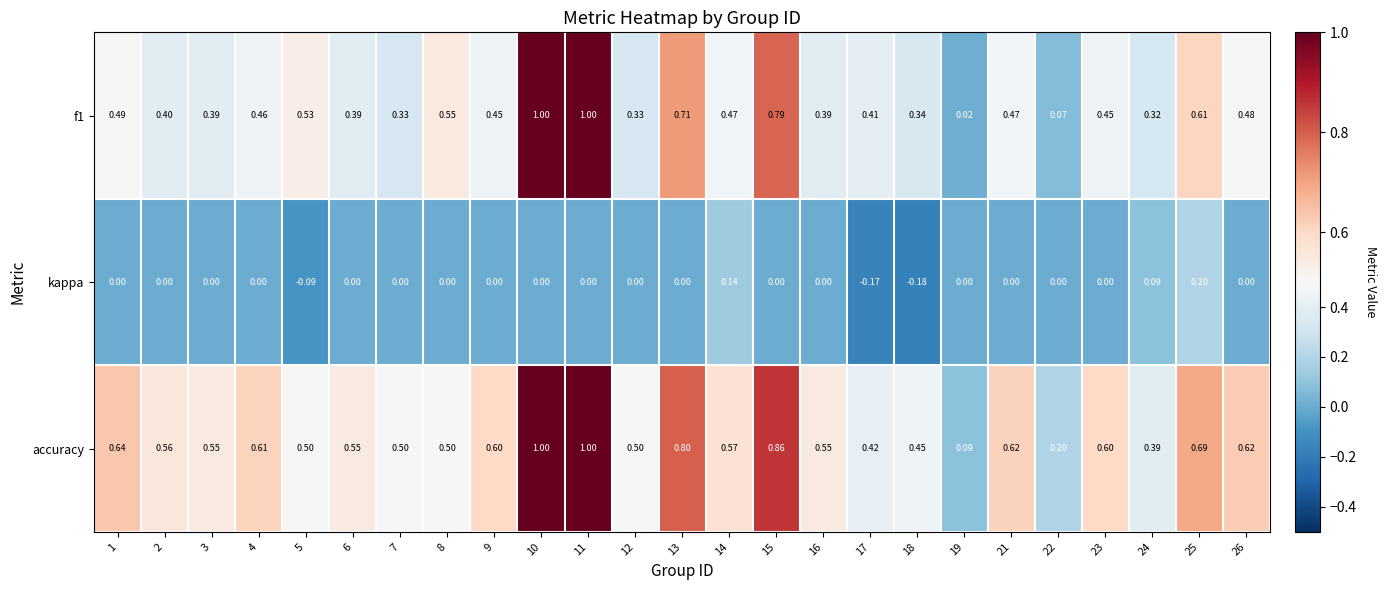

How many series are shown in this chart?

3